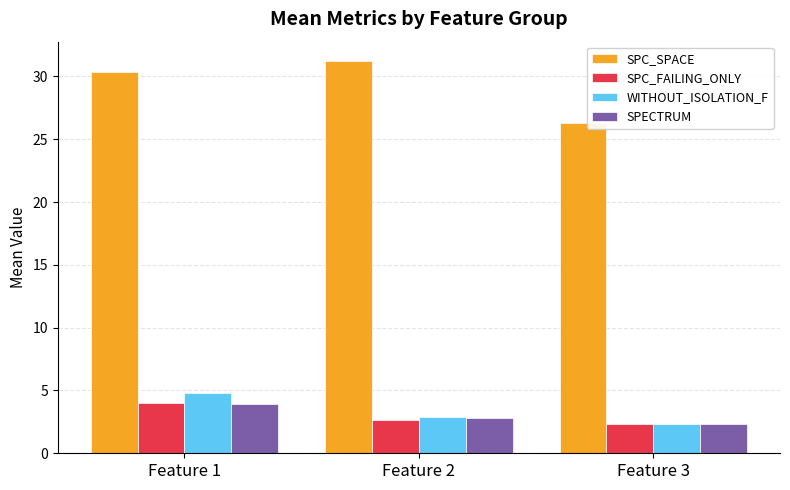

Is it true that SPC_SPACE equals 31.2 at Feature 2?

True